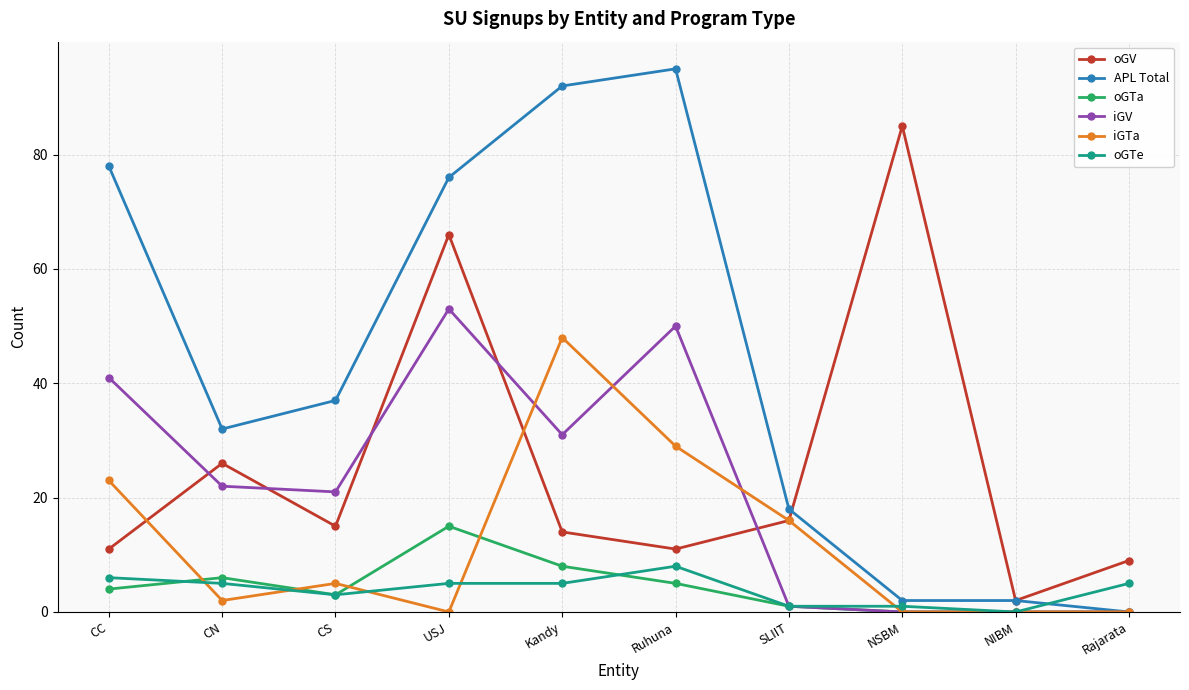

At Ruhuna, list the series in order from largest to smallest.

APL Total, iGV, iGTa, oGV, oGTe, oGTa